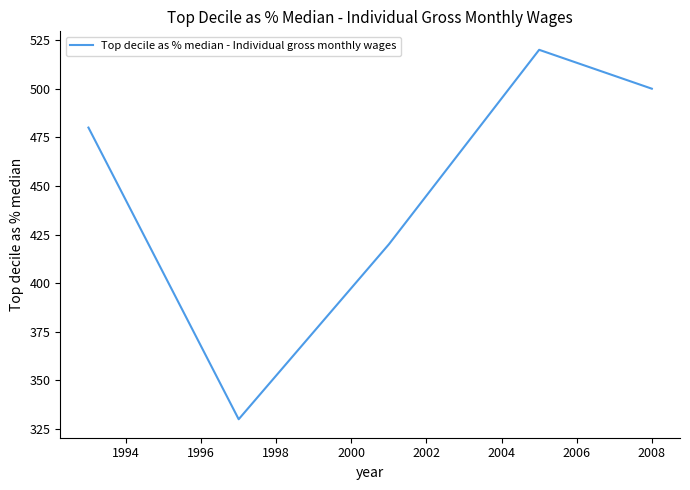

How many values are below 480?

2